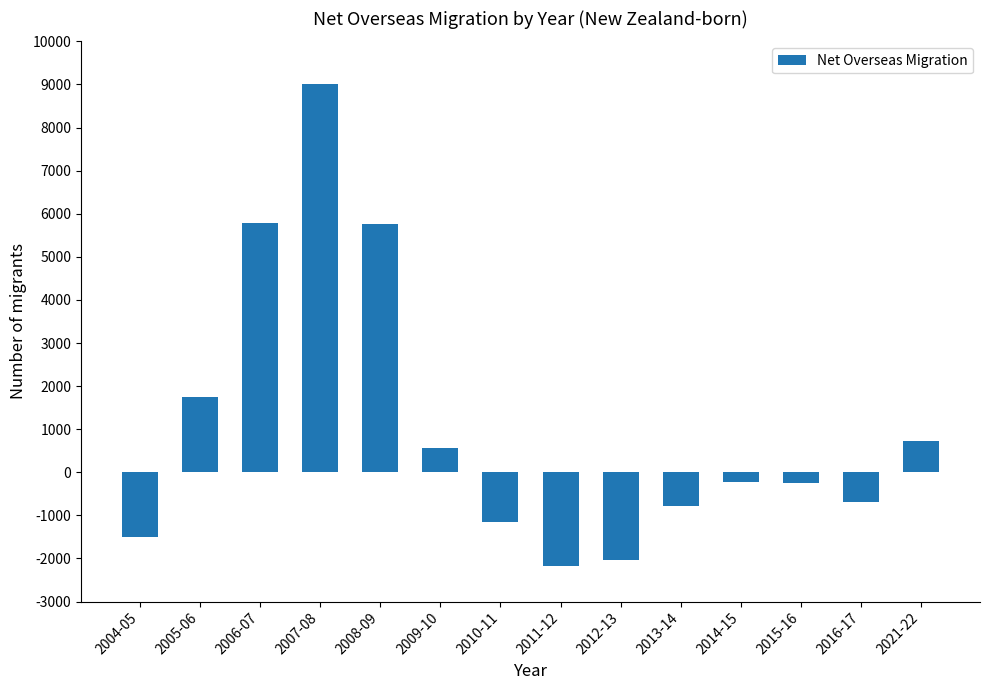

What is the smallest value displayed?

-2180